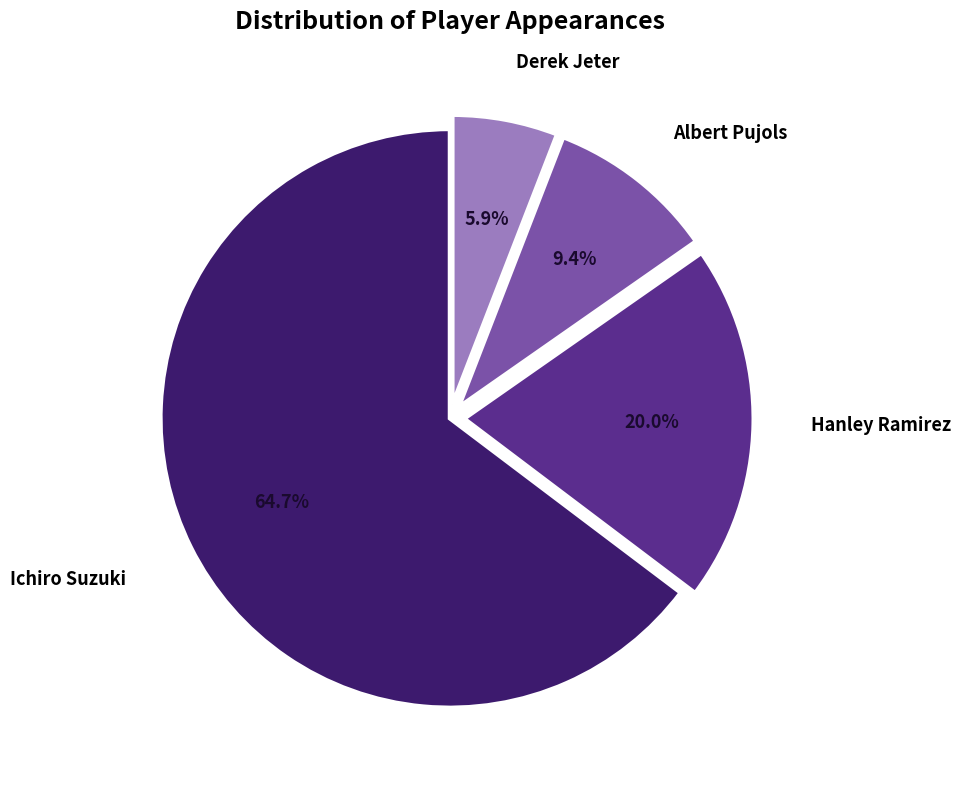

Does any single category account for the majority?

Yes